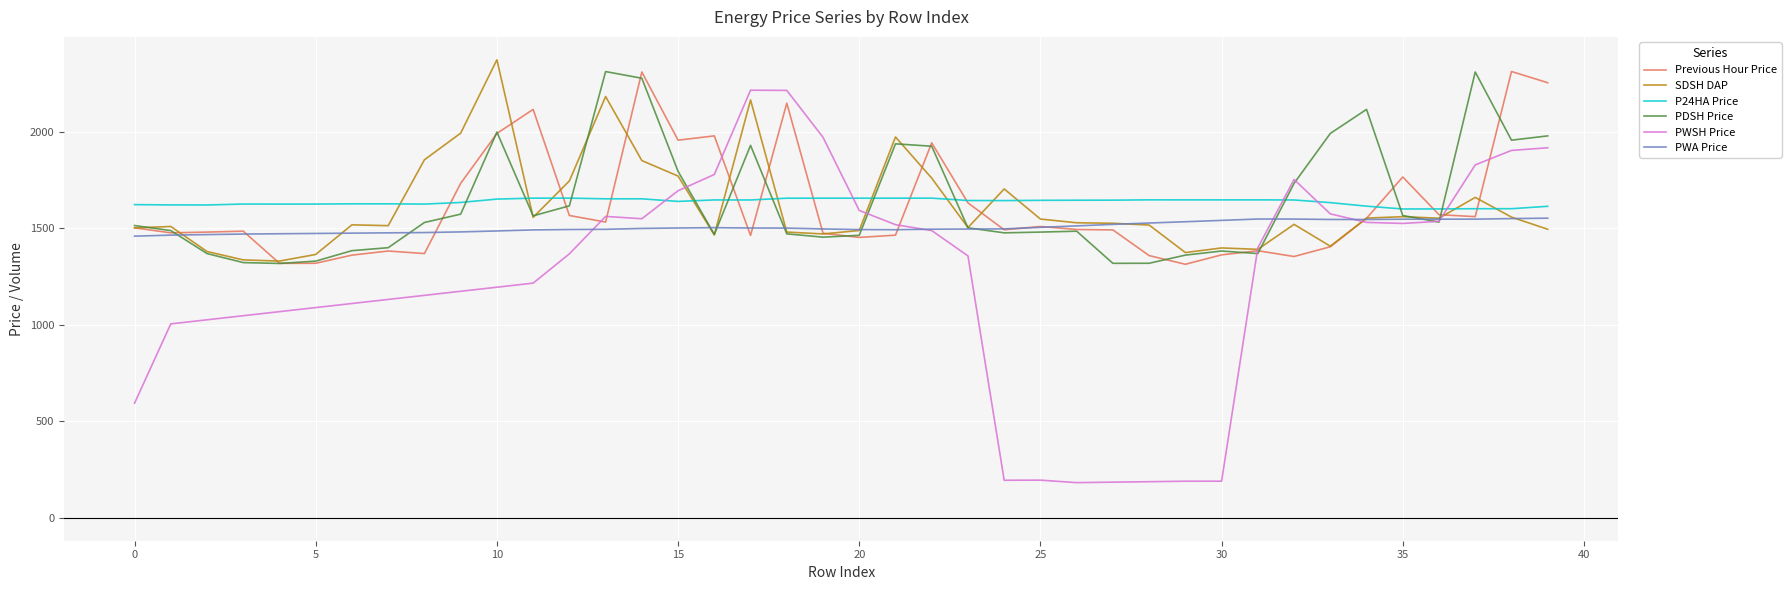

True or false: PWSH Price and P24HA Price intersect in this chart.

True